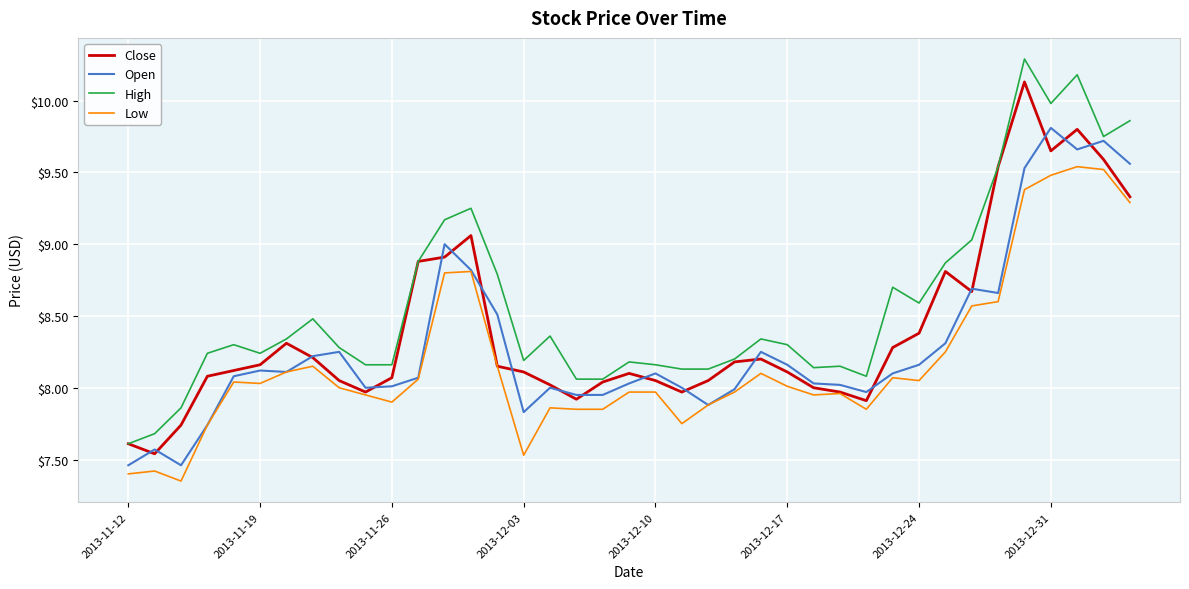

Does the chart have visible grid lines?

Yes